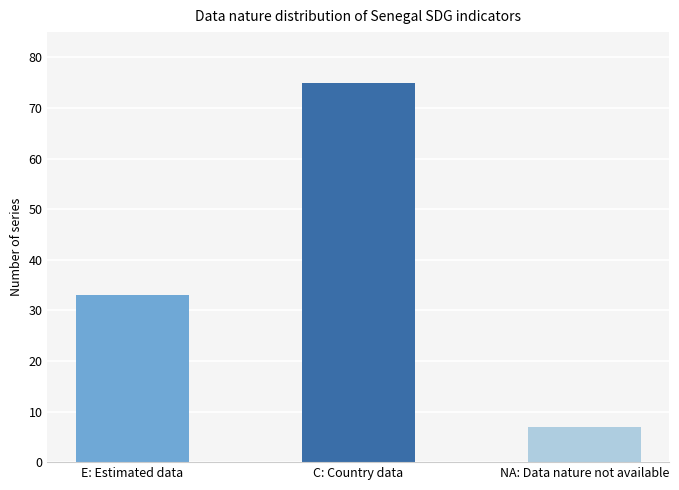

Between C: Country data and E: Estimated data, which is larger?

C: Country data